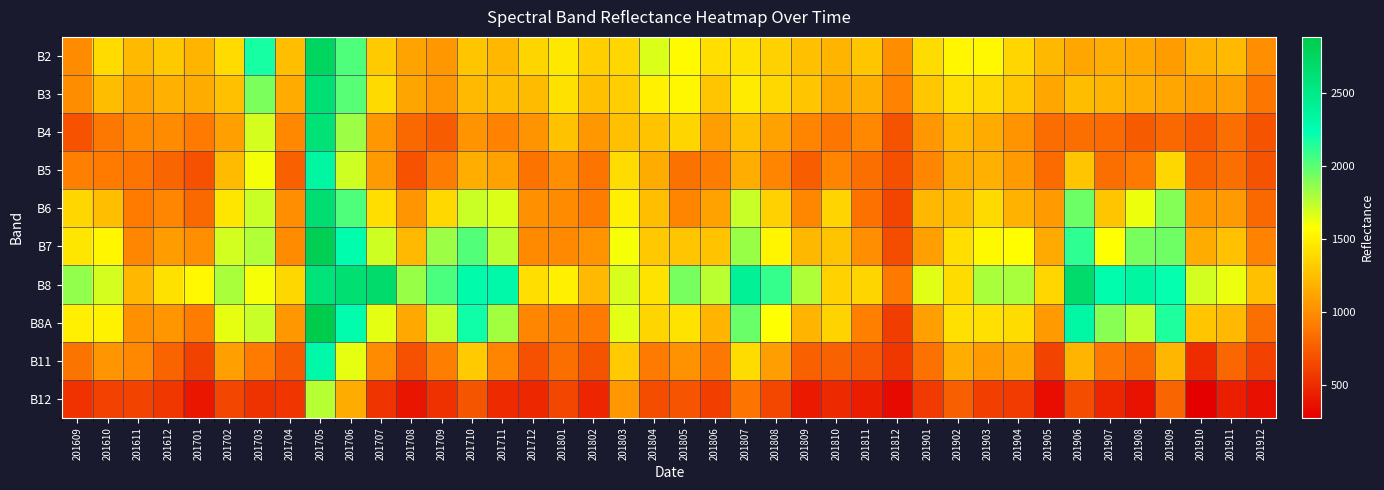

What is the minimum value shown in the chart?

277